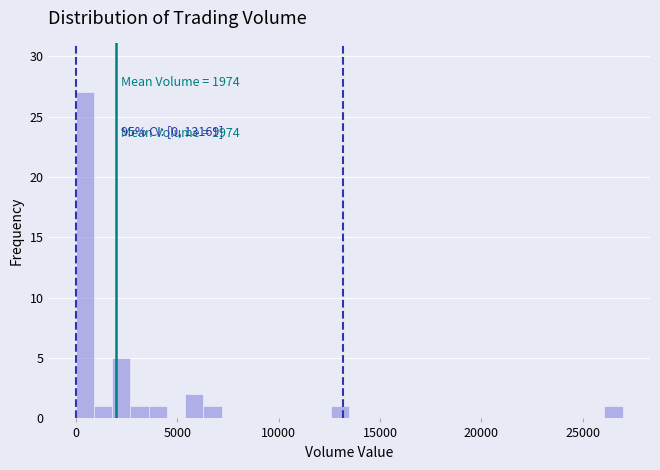

Around what value on the x-axis is the tallest bar? Give the approximate position of its centre, as read against the axis.

500